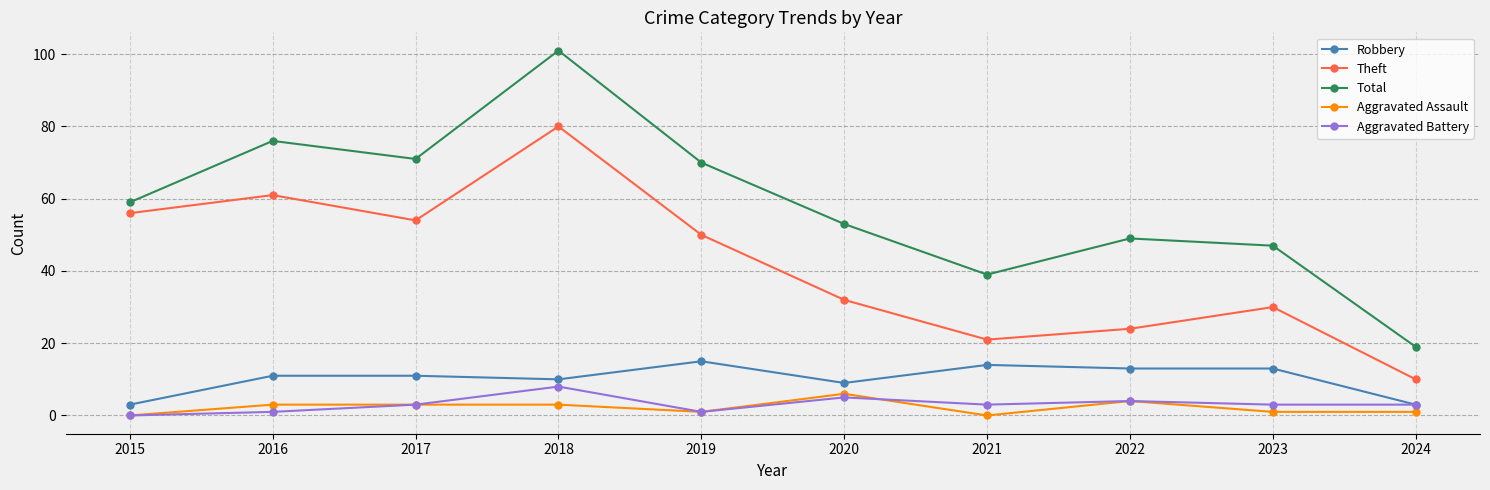

At which category is the sum across all series the highest?

2018